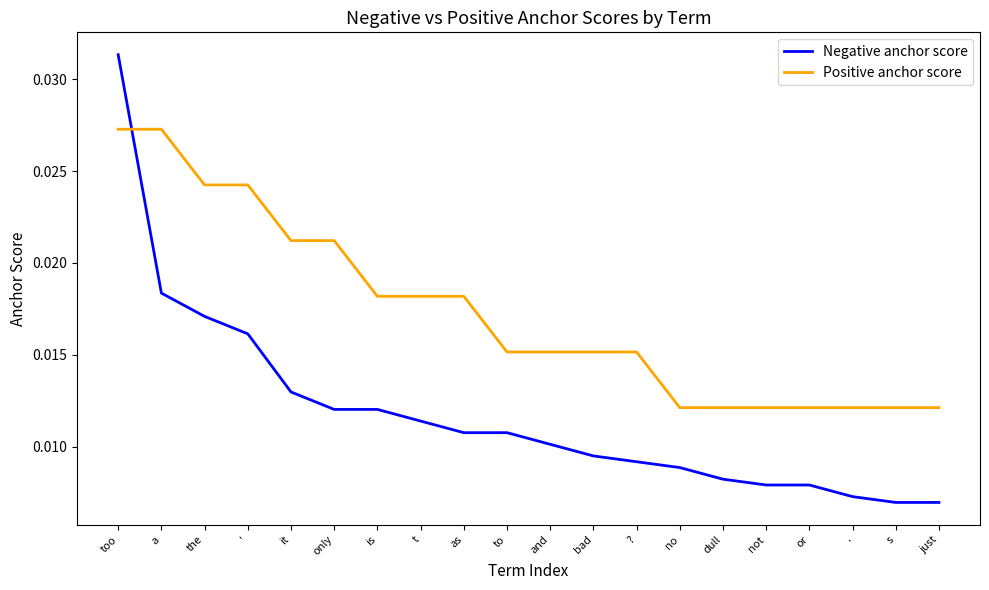

Which category has the highest value across all series?

too